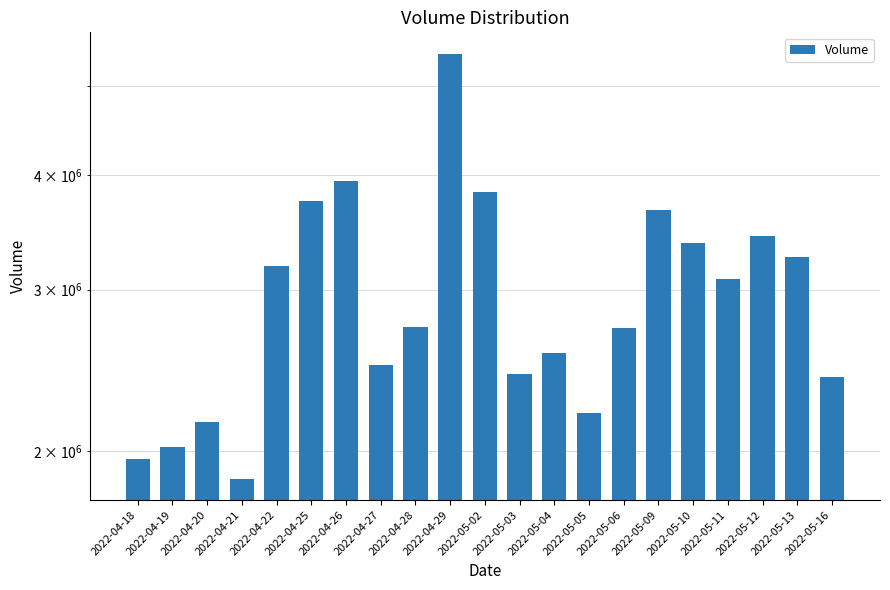

Reading right to left, list all the values displayed in this chart.

2407978	3251300	3429200	3082800	3372200	3663300	2723200	2200100	2561400	2428400	3831700	5423500	2734100	2483900	3937200	3743600	3185600	1865900	2152900	2018100	1962500